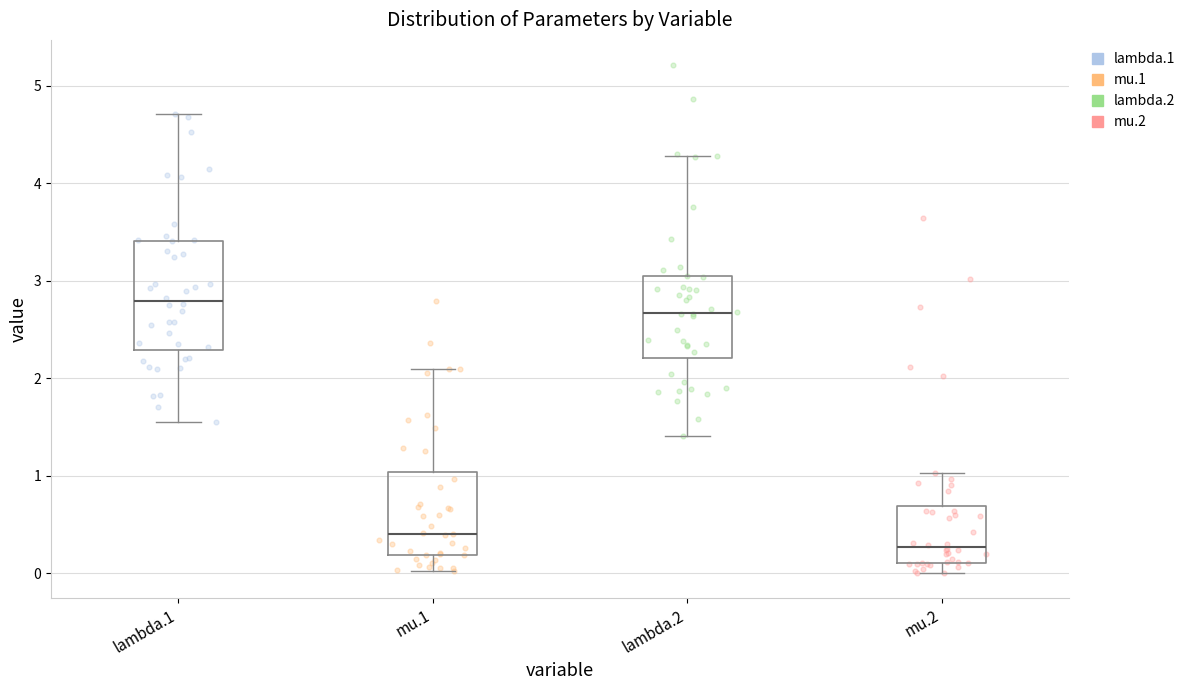

Reading left to right, transcribe this box plot: for each box, give where its median line is, the range the box spans, and where its two whiskers end, as read against the y-axis. The values are not printed on the chart, so give them approximately, as read against the axis.

lambda.1: median 2.8, box 2.3 to 3.4, whiskers 1.5 to 4.7
mu.1: median 0.4, box 0.2 to 1.0, whiskers 0.0 to 2.1
lambda.2: median 2.7, box 2.2 to 3.0, whiskers 1.4 to 4.3
mu.2: median 0.3, box 0.1 to 0.7, whiskers 0.0 to 1.0